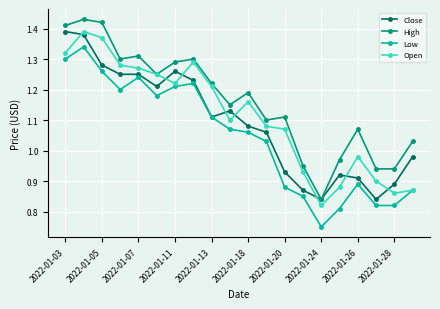

True or false: Low has more than 2 points higher than both neighbors.

True